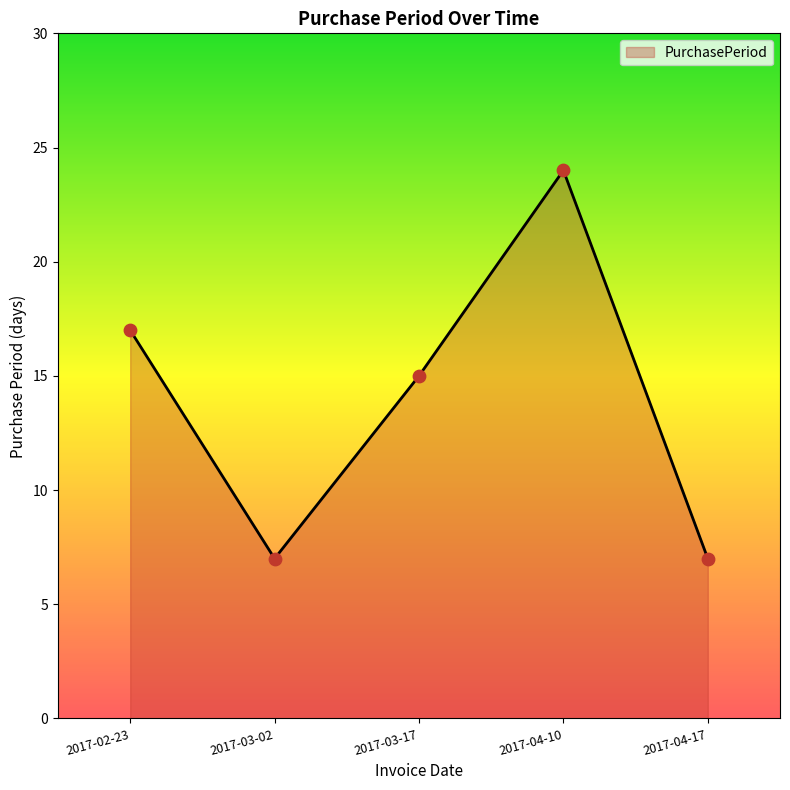

Approximately how many times larger is the value at 2017-04-17 compared to 2017-04-10?

0.3